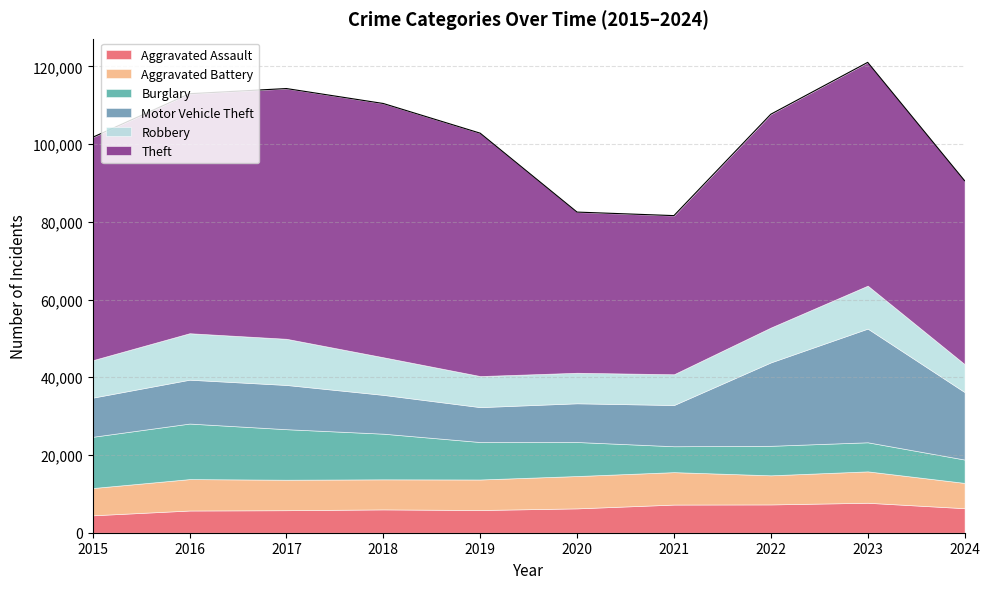

What is the minimum value for Burglary?

6009